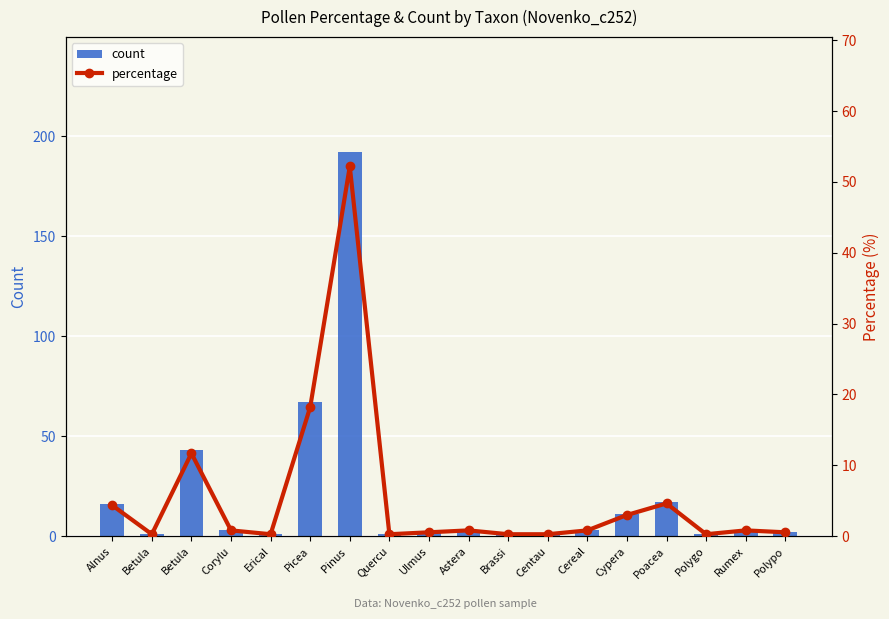

What is the average value of the count series?

20